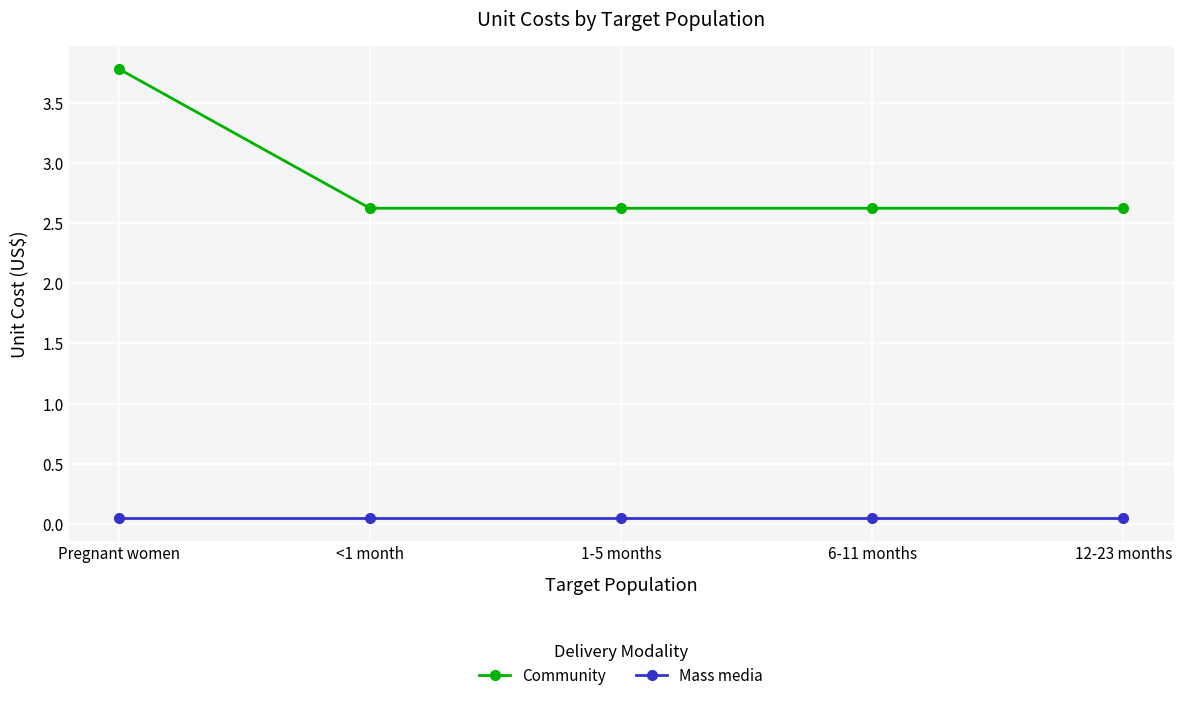

Count the number of categories in the chart.

5